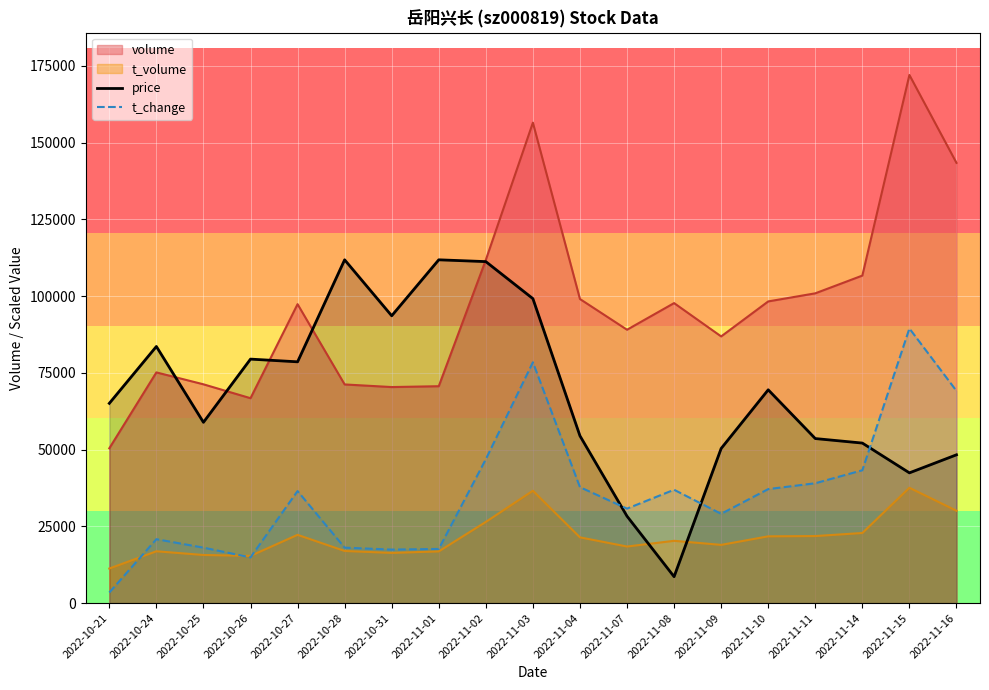

Which series ends up on top after the final intersection of price and t_change?

t_change